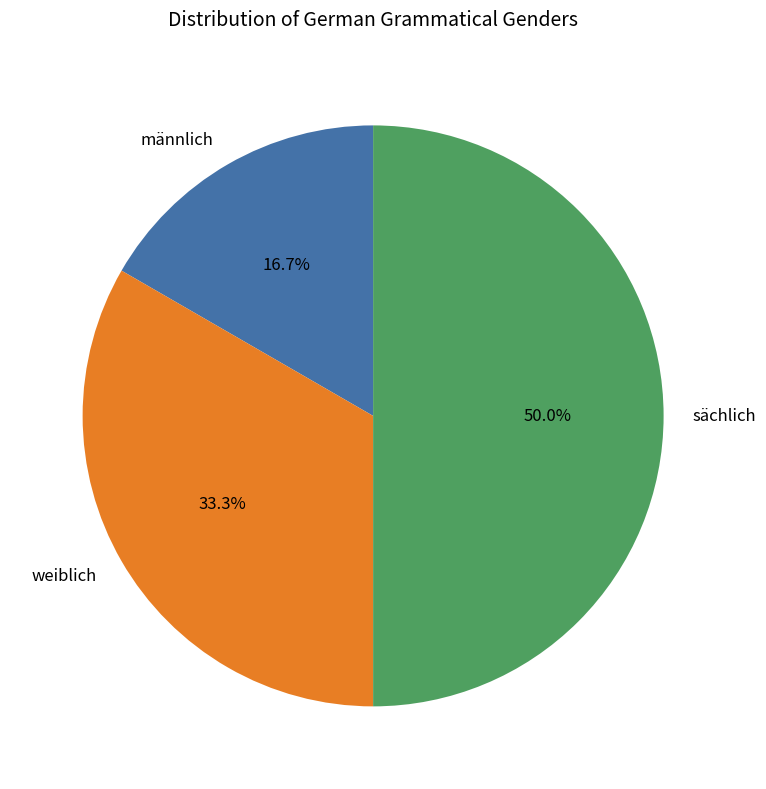

Does männlich account for over 50% of the chart?

No